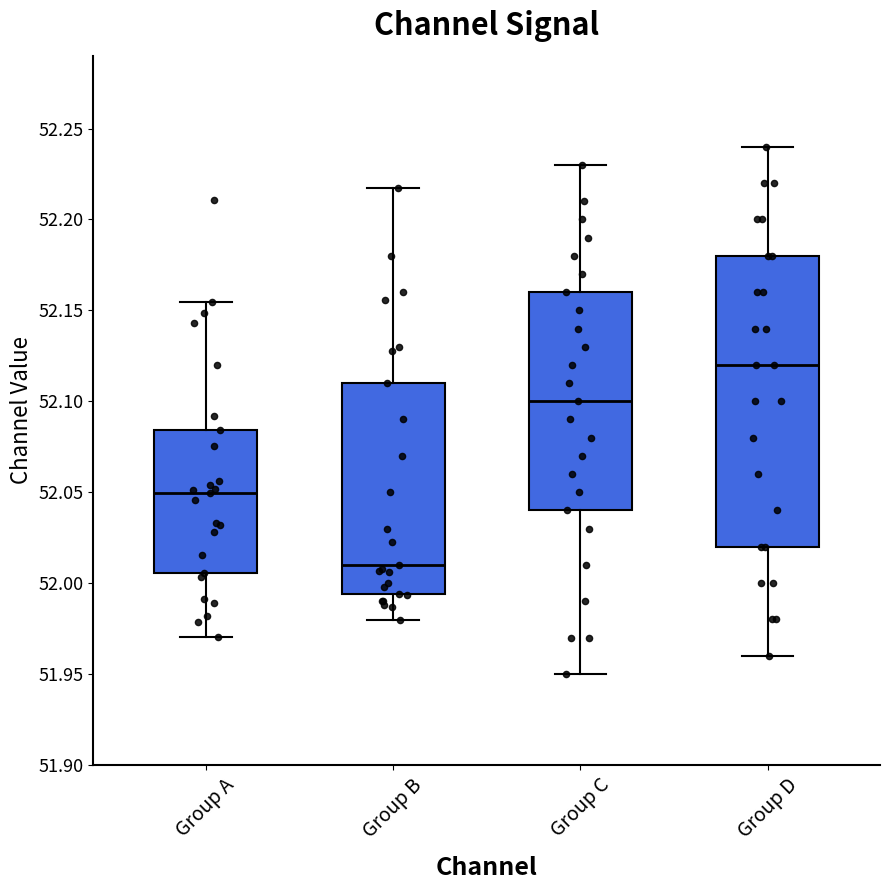

Which box is the tallest, from its lower edge to its upper edge?

Group D